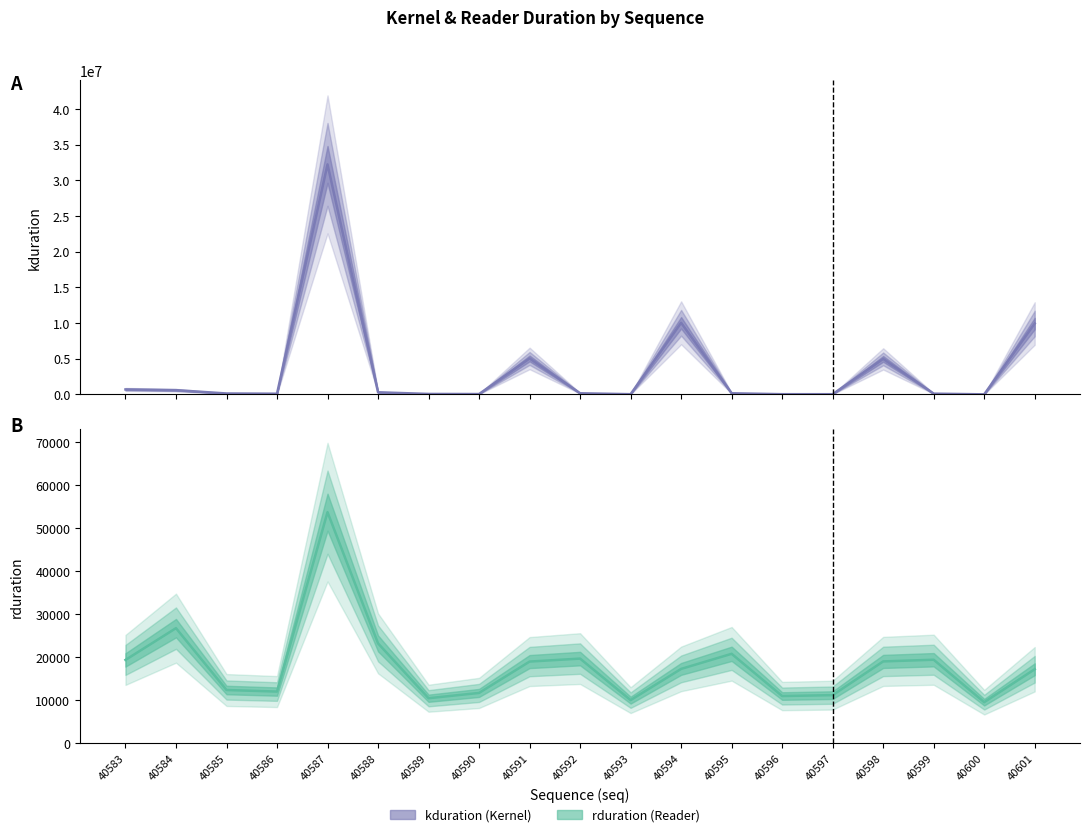

Is this an area chart (filled region under the line)?

No